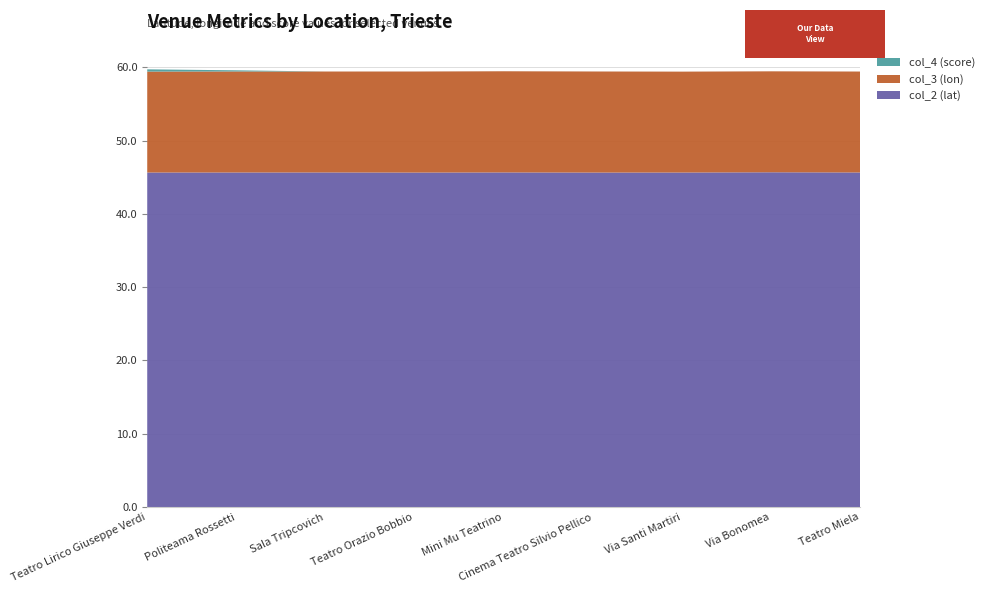

Reading left to right, transcribe all the data shown in this chart.

col_2 (lat): Teatro Lirico Giuseppe Verdi=45.7	Politeama Rossetti=45.7	Sala Tripcovich=45.7	Teatro Orazio Bobbio=45.6	Mini Mu Teatrino=45.7	Cinema Teatro Silvio Pellico=45.6	Via Santi Martiri=45.6	Via Bonomea=45.7	Teatro Miela=45.7
col_3 (lon): Teatro Lirico Giuseppe Verdi=13.8	Politeama Rossetti=13.8	Sala Tripcovich=13.8	Teatro Orazio Bobbio=13.8	Mini Mu Teatrino=13.8	Cinema Teatro Silvio Pellico=13.8	Via Santi Martiri=13.8	Via Bonomea=13.8	Teatro Miela=13.8
col_4 (score): Teatro Lirico Giuseppe Verdi=0.3	Politeama Rossetti=0.2	Sala Tripcovich=0.0	Teatro Orazio Bobbio=0.0	Mini Mu Teatrino=0.0	Cinema Teatro Silvio Pellico=0.0	Via Santi Martiri=0.0	Via Bonomea=0.0	Teatro Miela=0.0